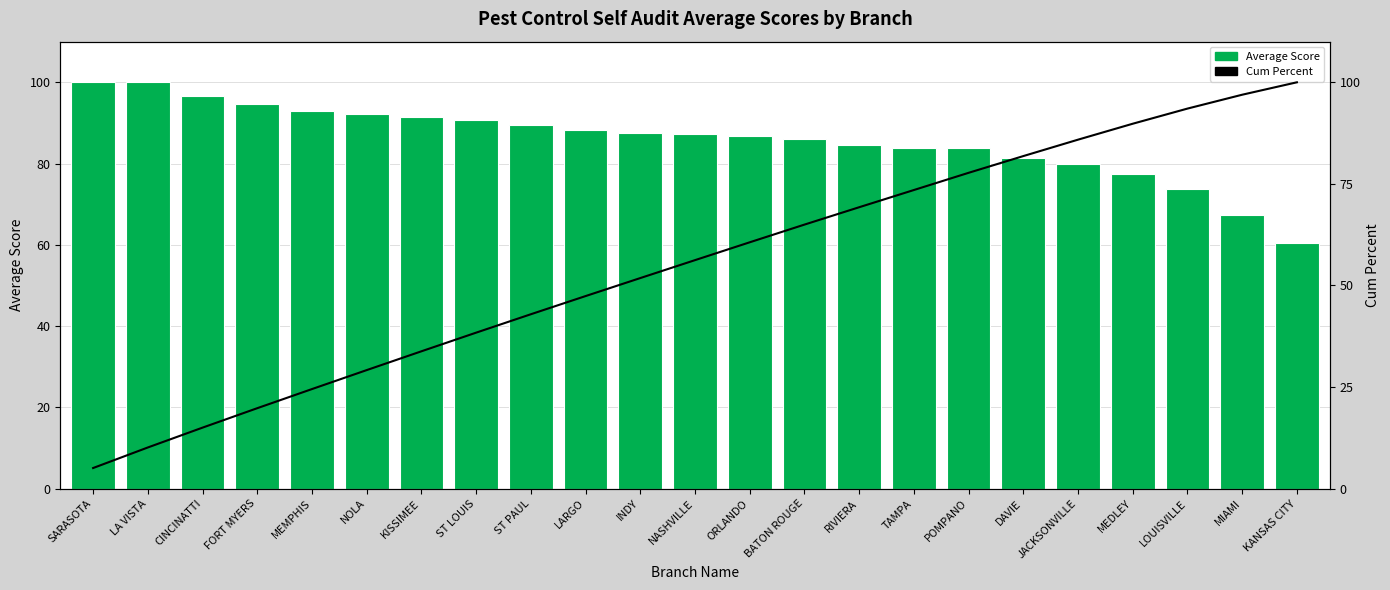

Is it true that Average Score equals 83.7 at TAMPA?

True